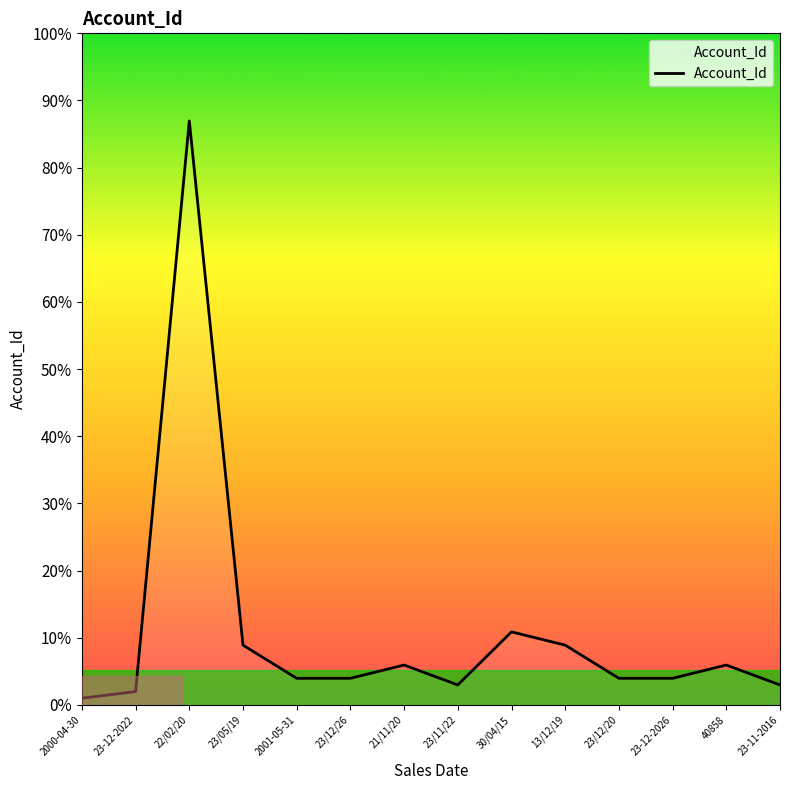

Which has a higher value, 40858 or 23-12-2026?

40858